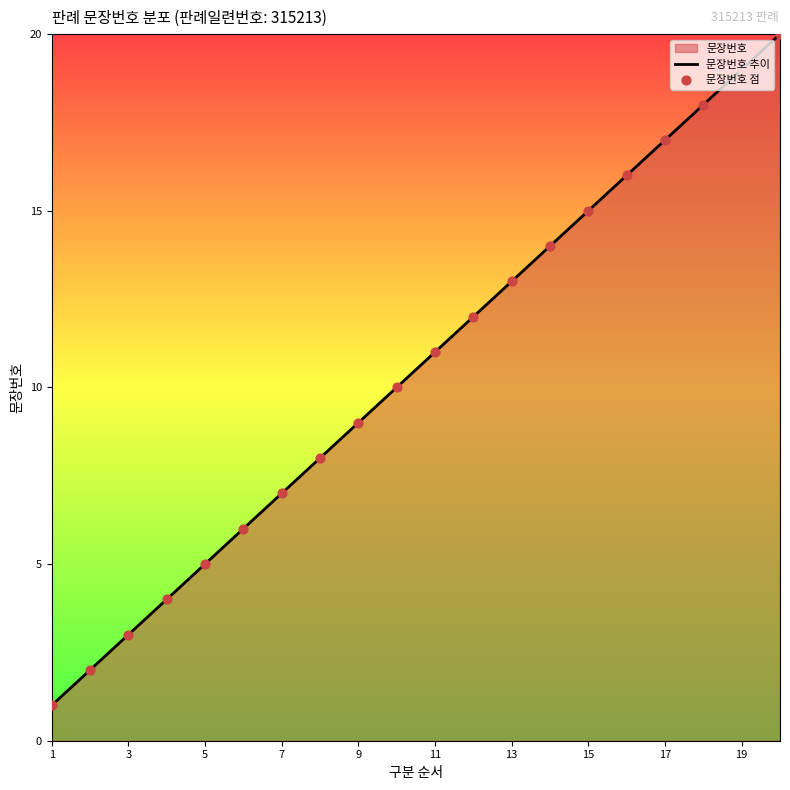

Which has a higher value, 9 or 6?

9